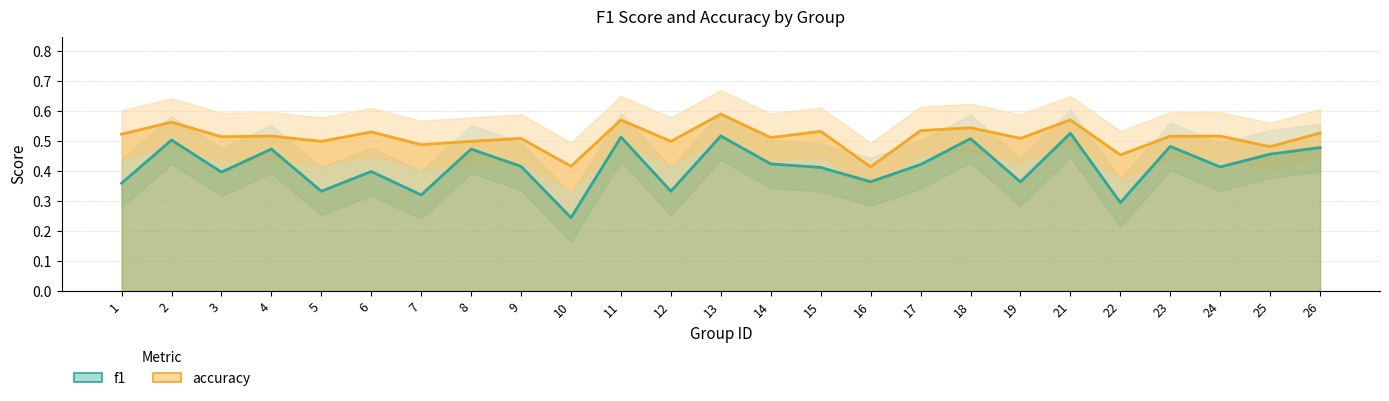

How many f1 values are between 0 and 1?

25